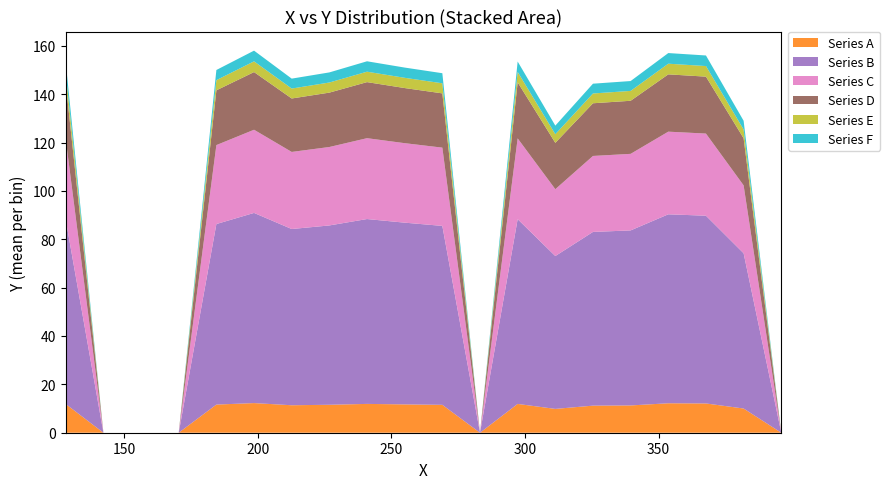

What is the highest value of the Series A series?

12.3